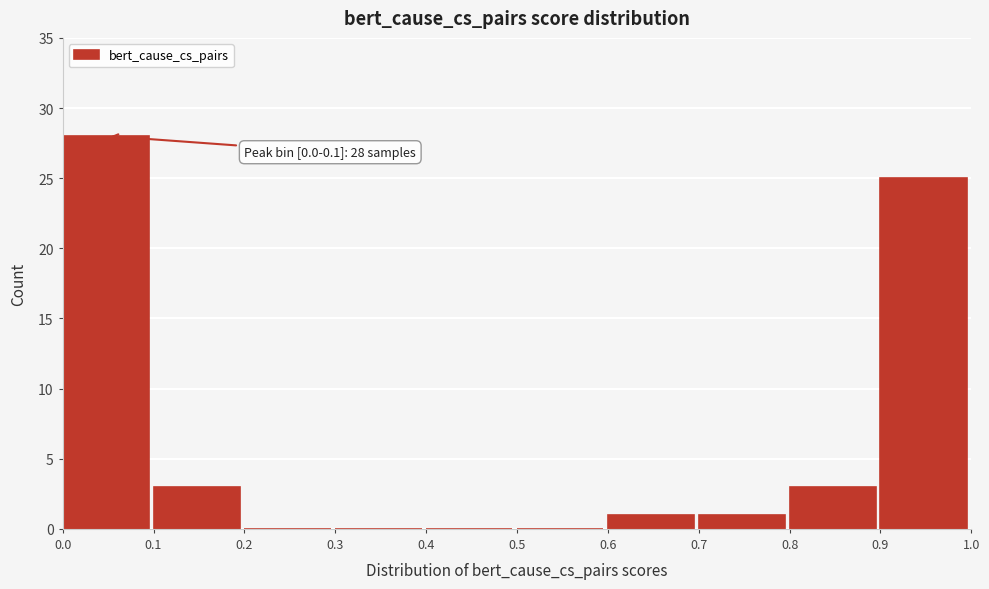

Which range on the x-axis has the tallest bar?

0.0 to 0.1